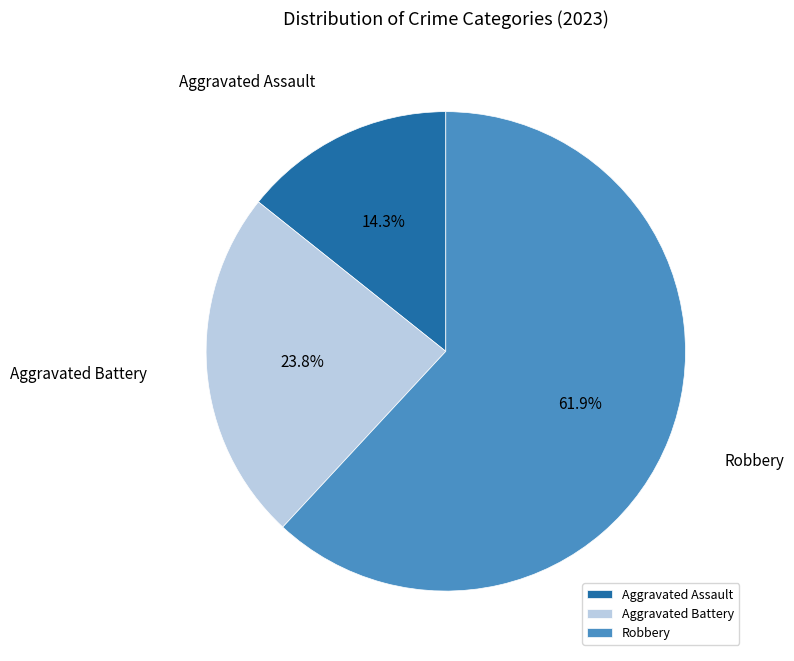

How many segments does this pie chart have?

3